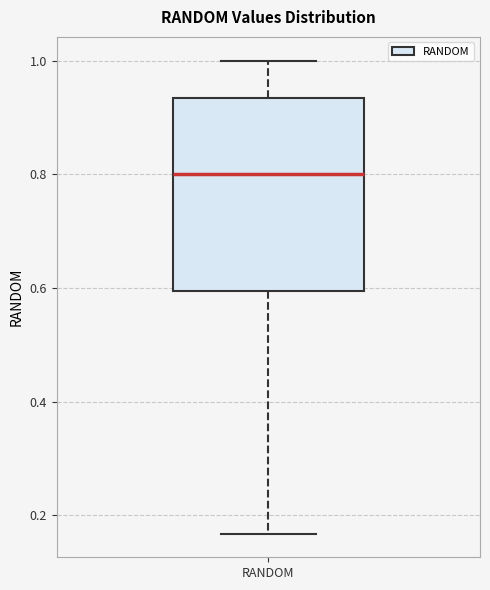

Where is the upper edge of the box for RANDOM on the y-axis? The values are not printed on the chart, so give them approximately, as read against the axis.

0.94